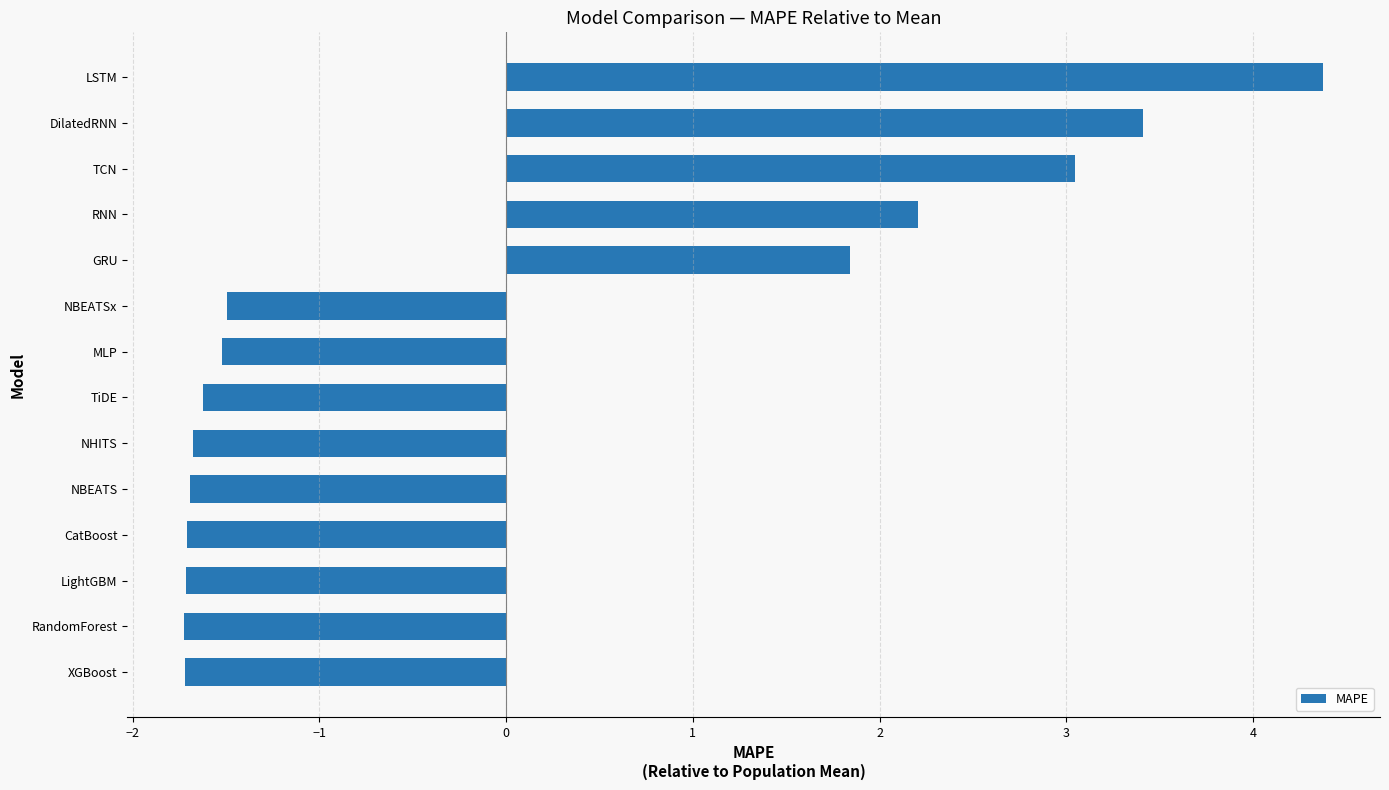

Reading top to bottom, what are all the values shown in this chart?

4.4	3.4	3.0	2.2	1.8	-1.5	-1.5	-1.6	-1.7	-1.7	-1.7	-1.7	-1.7	-1.7